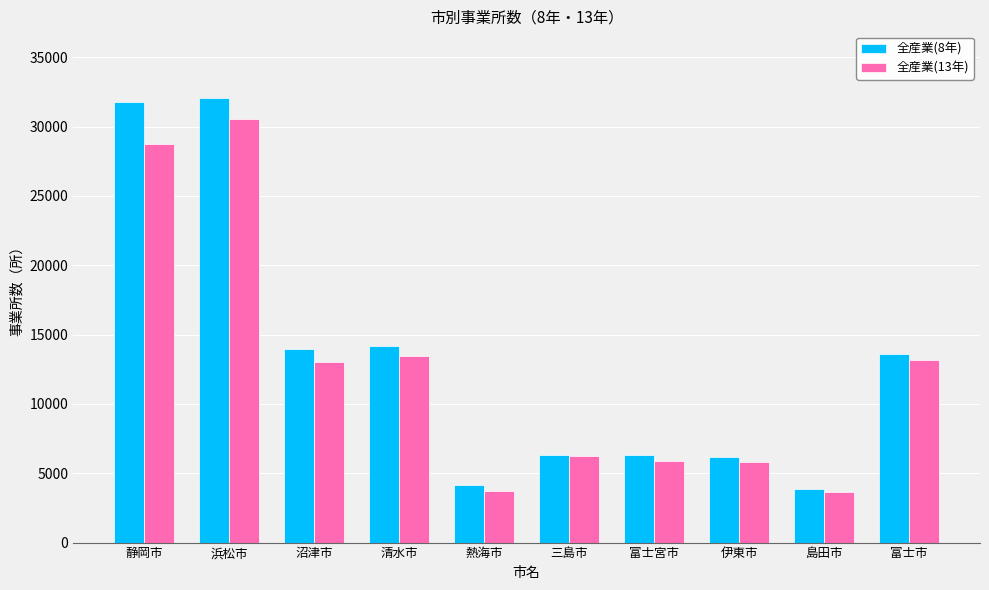

Which series has the widest spread of values?

全産業(8年)